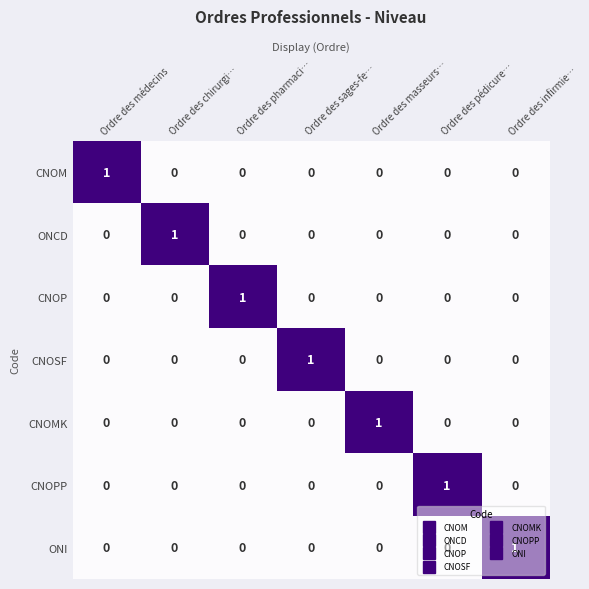

How many CNOMK values are between 0 and 1?

7